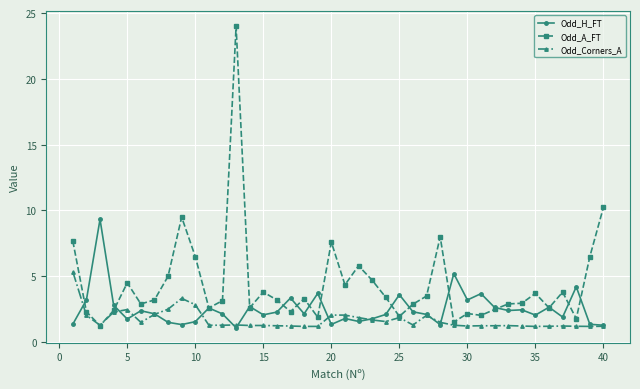

Which series has the widest spread of values?

Odd_A_FT